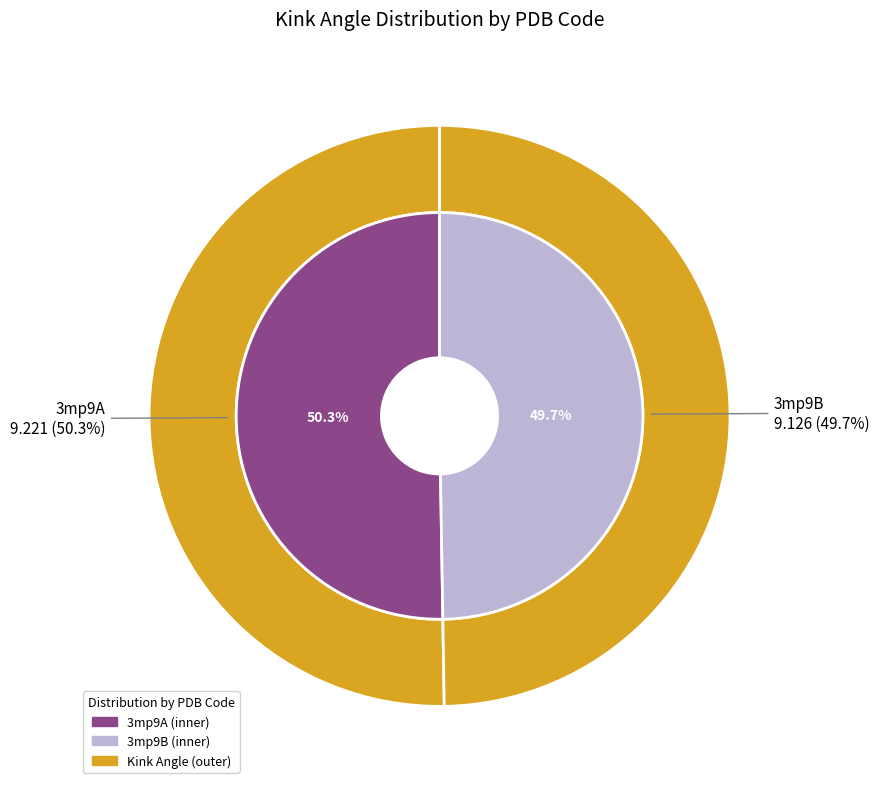

True or false: 3mp9B accounts for 59% of the total.

False